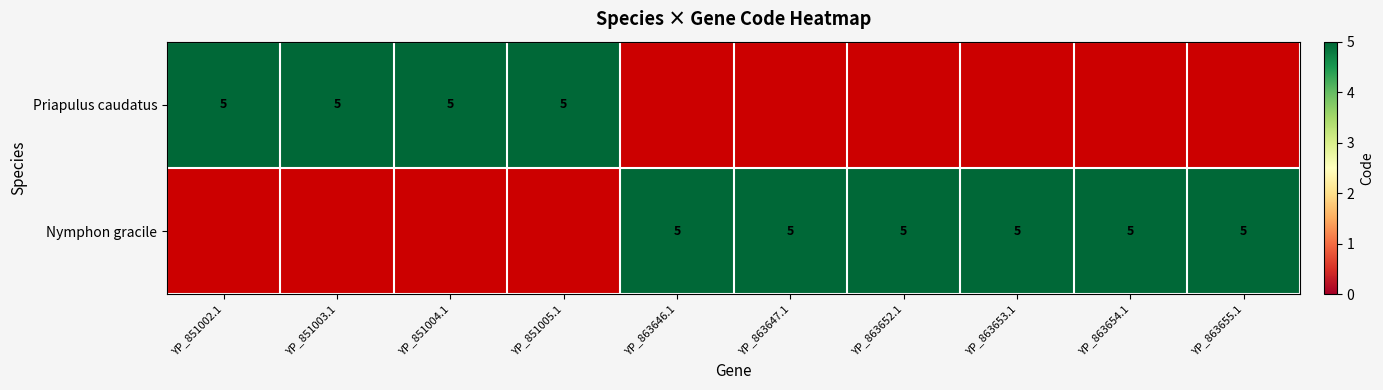

Reading right to left, transcribe all the data shown in this chart.

Priapulus caudatus: 0	0	0	0	0	0	5	5	5	5
Nymphon gracile: 5	5	5	5	5	5	0	0	0	0